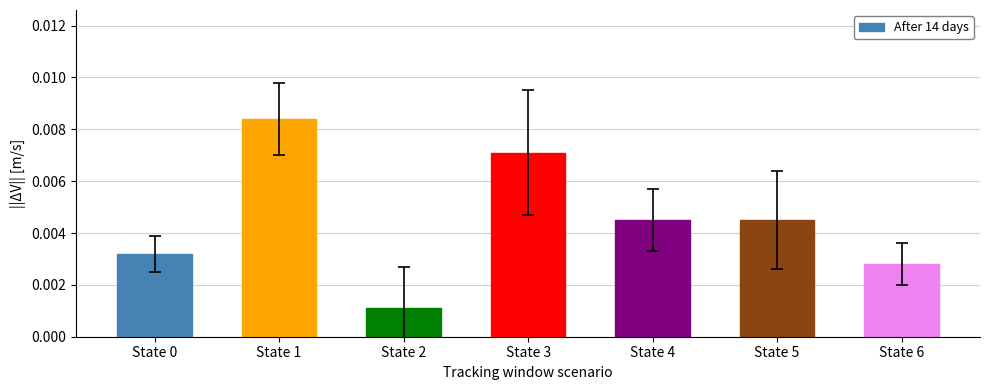

At which label is the value closest to 0?

State 2